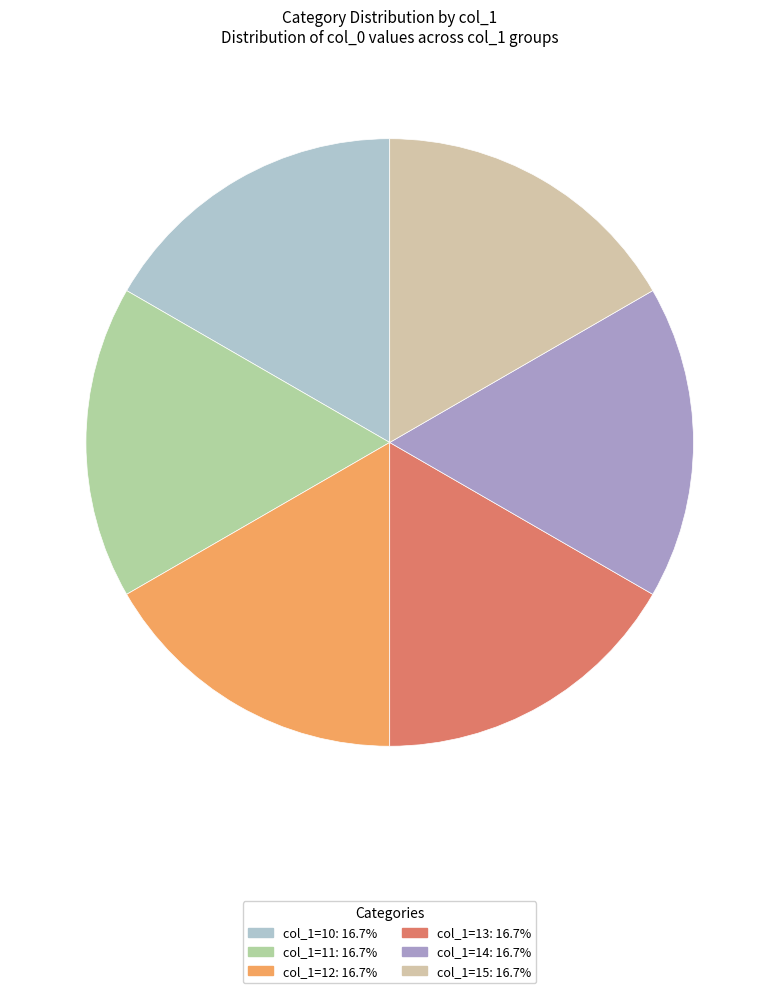

How many slices are in this pie chart?

6